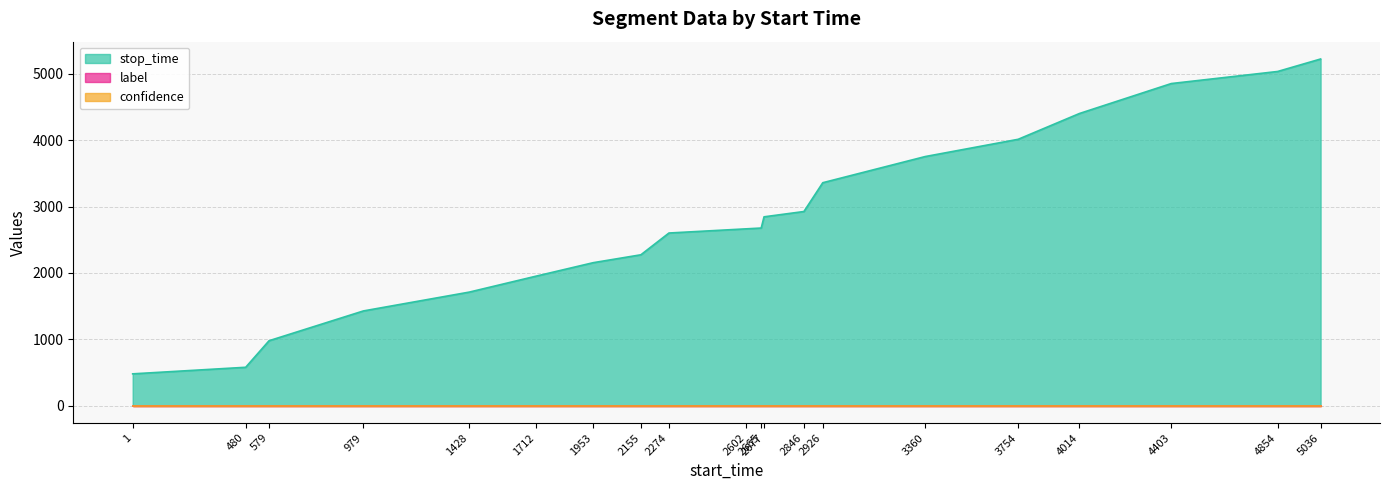

Reading right to left, extract all data points from this chart.

stop_time: 5223.0	5035.0	4853.0	4402.0	4013.0	3753.0	3359.0	2925.0	2845.0	2676.0	2664.0	2601.0	2273.0	2154.0	1952.0	1711.0	1427.0	978.0	578.0	479.0
label: 0.0	0.0	0.0	0.0	0.0	0.0	0.0	0.0	0.0	0.0	0.0	0.0	0.0	0.0	0.0	0.0	0.0	0.0	0.0	0.0
confidence: 0.7	0.7	0.7	0.7	0.7	0.7	0.7	0.7	0.7	0.7	0.7	0.7	0.7	0.7	0.7	0.7	0.7	0.7	0.7	0.7